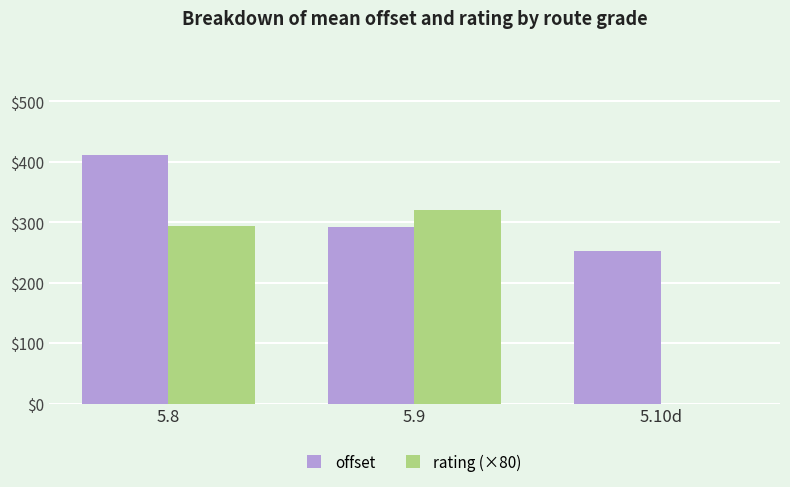

How many groups of bars are there?

3